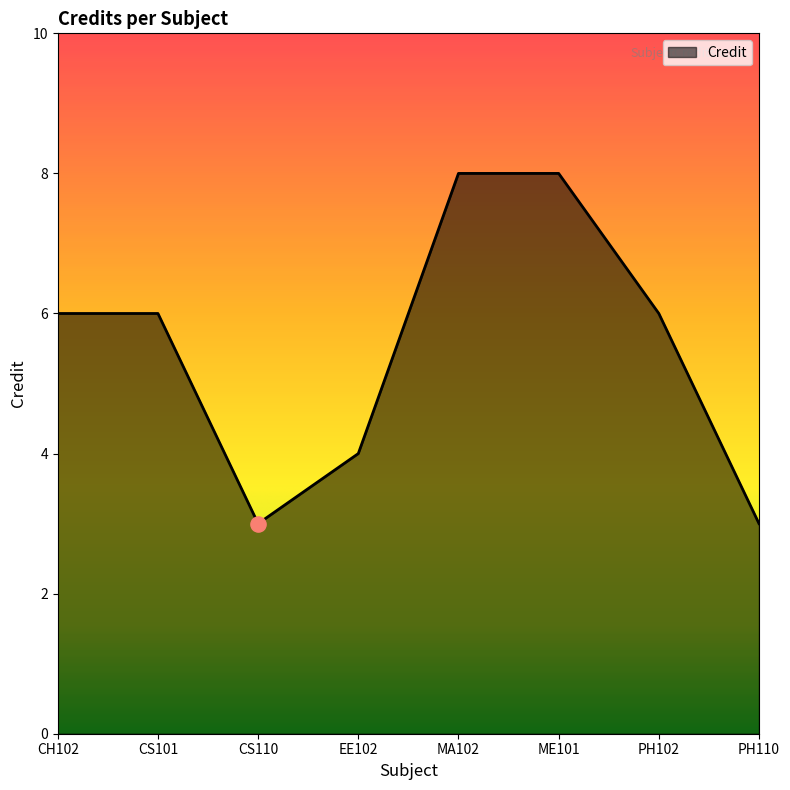

What is the change in value from EE102 to ME101?

+4